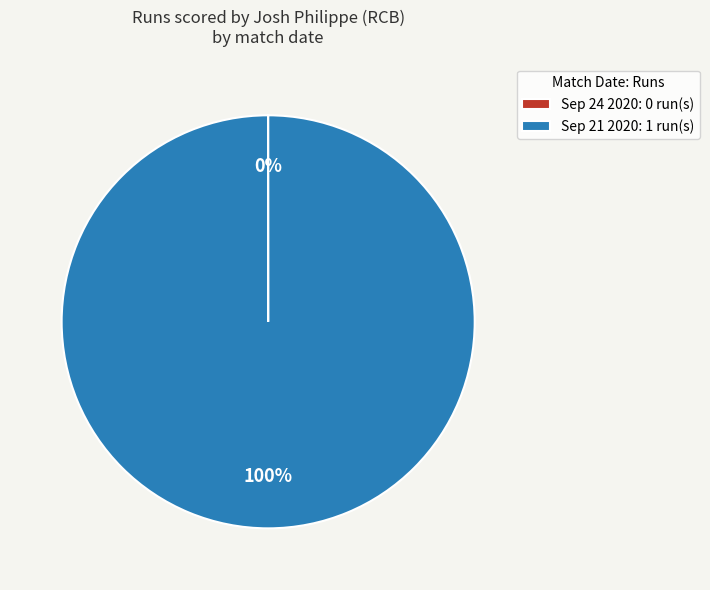

Which category accounts for the majority?

Sep 21 2020